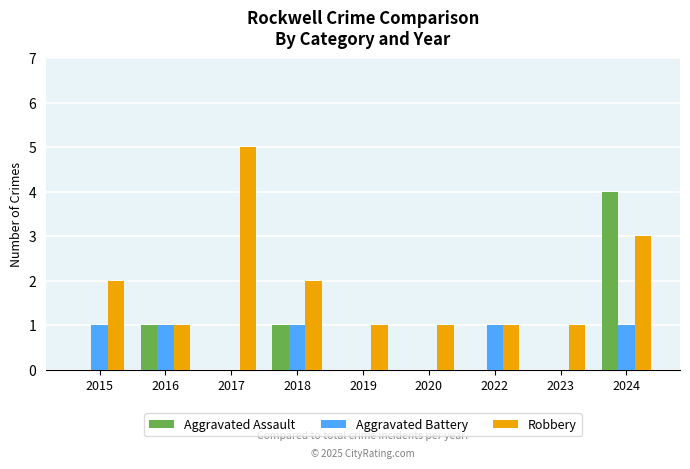

Between 2017 and 2022, which series saw the biggest shift?

Robbery